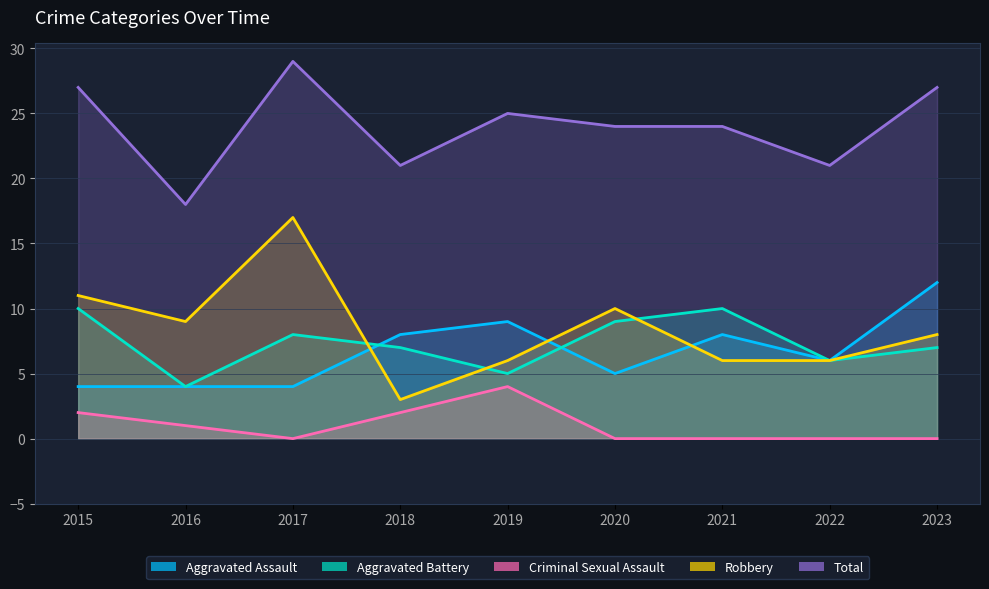

What is the value of the Total point at the 5th from the left?

25